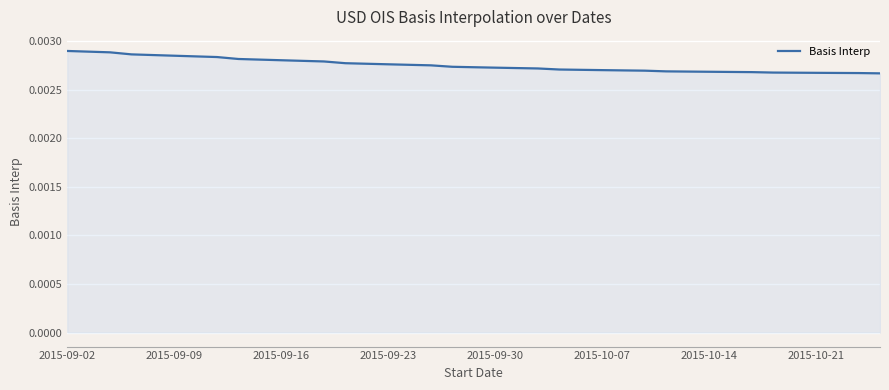

How many series are shown in this chart?

1